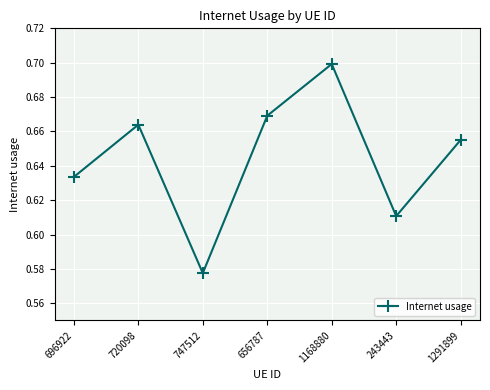

True or false: the data shows 0.7 at 1168880.

True